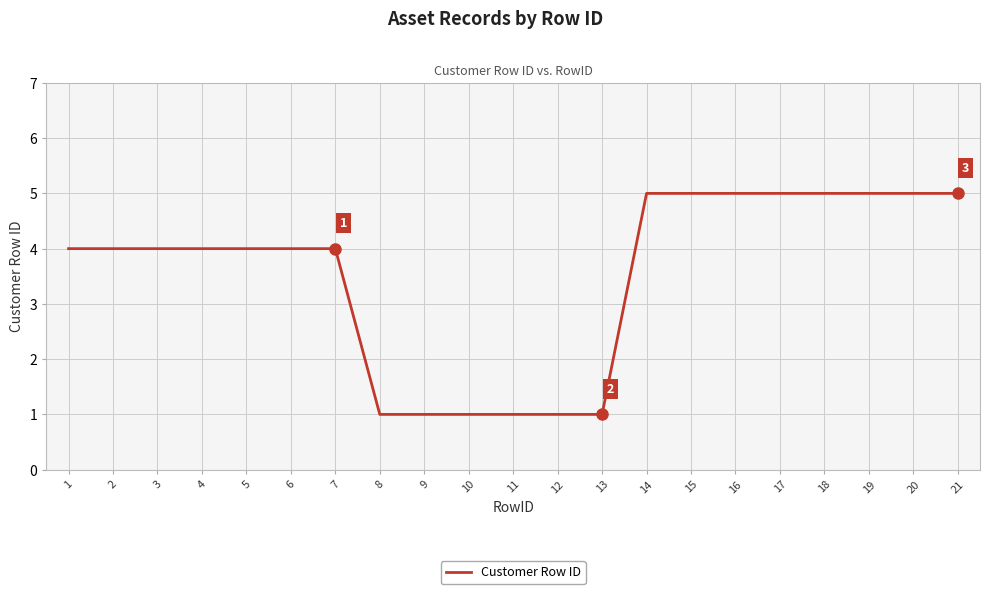

Between 4 and 21, which is larger?

21